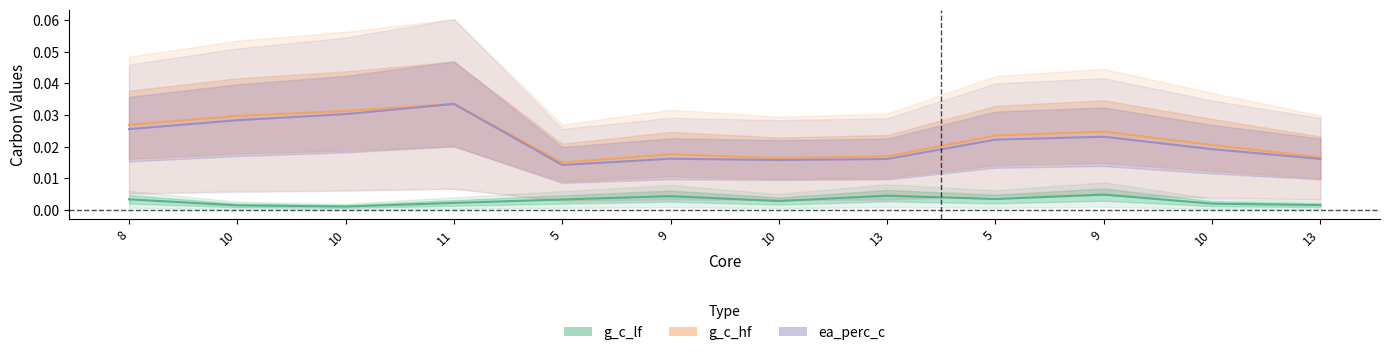

Between 5 and 9, which series saw the biggest shift?

g_c_lf